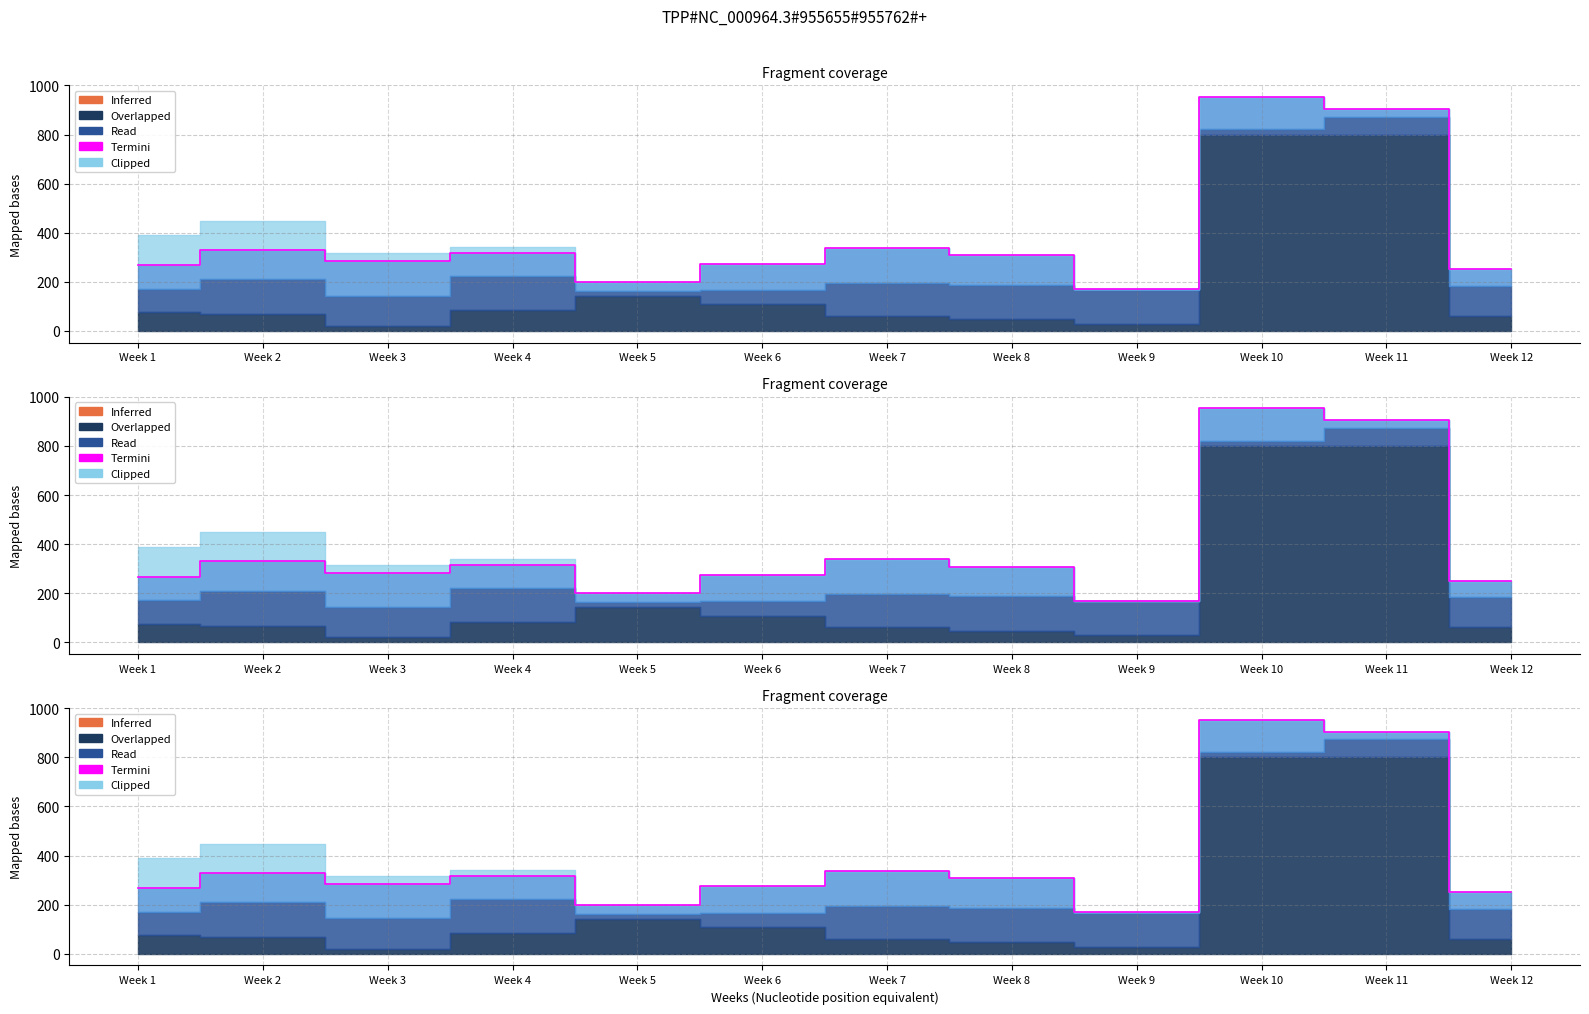

Reading left to right, what are all the values shown in this chart?

Week 1=268	Week 2=330	Week 3=284	Week 4=317	Week 5=200	Week 6=274	Week 7=338	Week 8=309	Week 9=170	Week 10=953	Week 11=904	Week 12=251